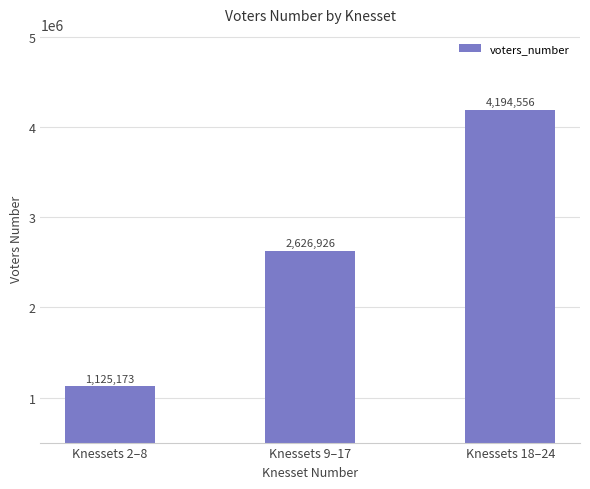

What is the smallest value displayed?

1125173